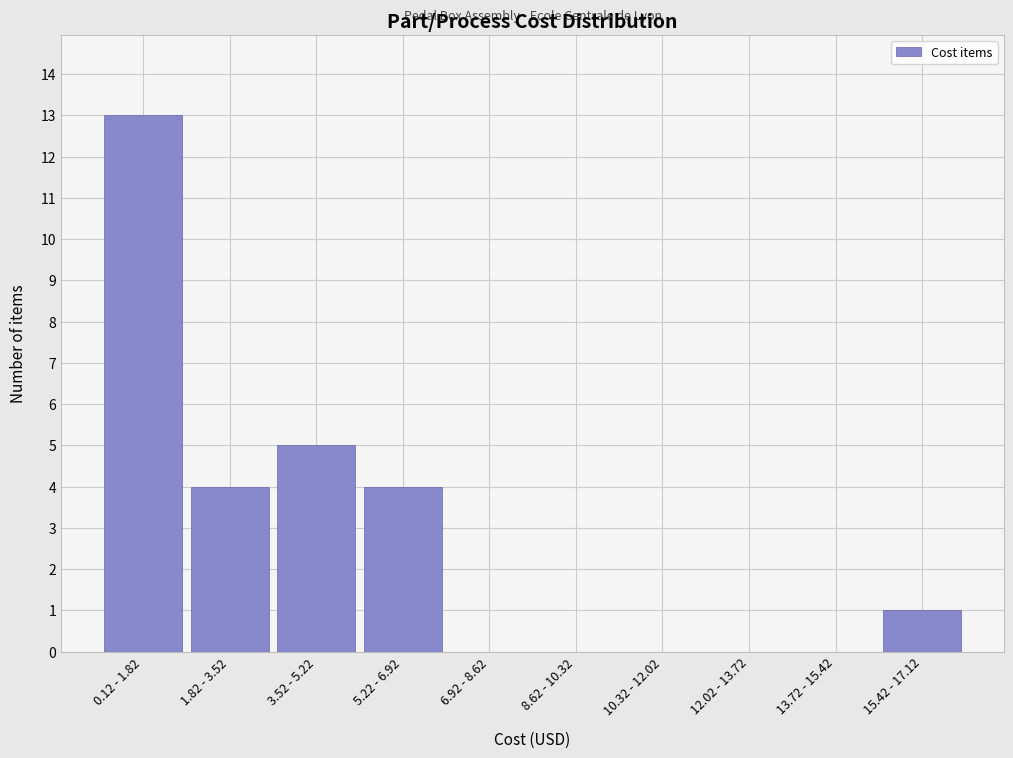

Reading left to right, list all the values displayed in this chart.

0.12 - 1.82=13	1.82 - 3.52=4	3.52 - 5.22=5	5.22 - 6.92=4	6.92 - 8.62=0	8.62 - 10.32=0	10.32 - 12.02=0	12.02 - 13.72=0	13.72 - 15.42=0	15.42 - 17.12=1